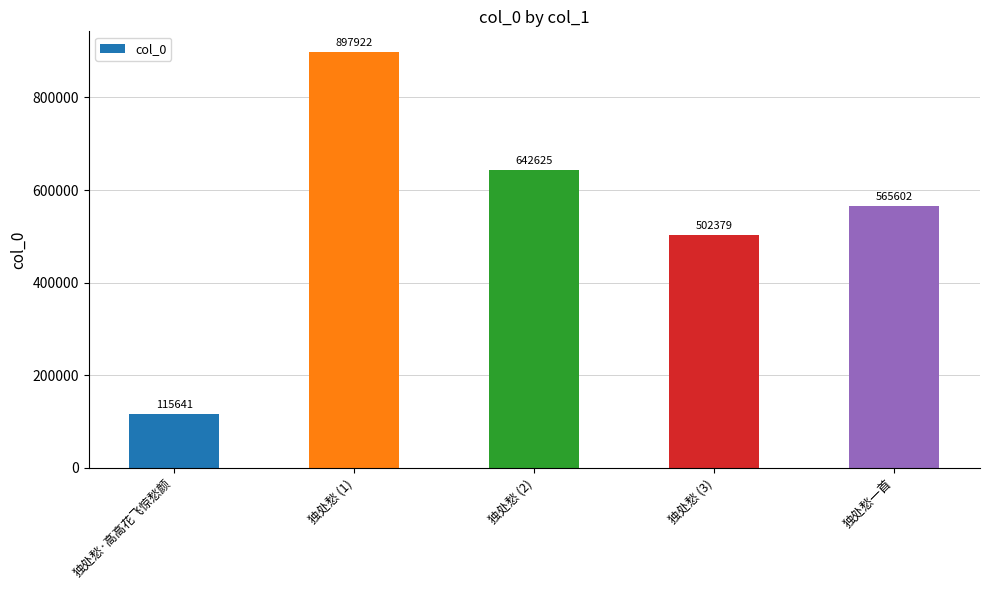

Rank the categories by value from lowest to highest.

独处愁·高高花飞惊愁颜, 独处愁 (3), 独处愁一首, 独处愁 (2), 独处愁 (1)